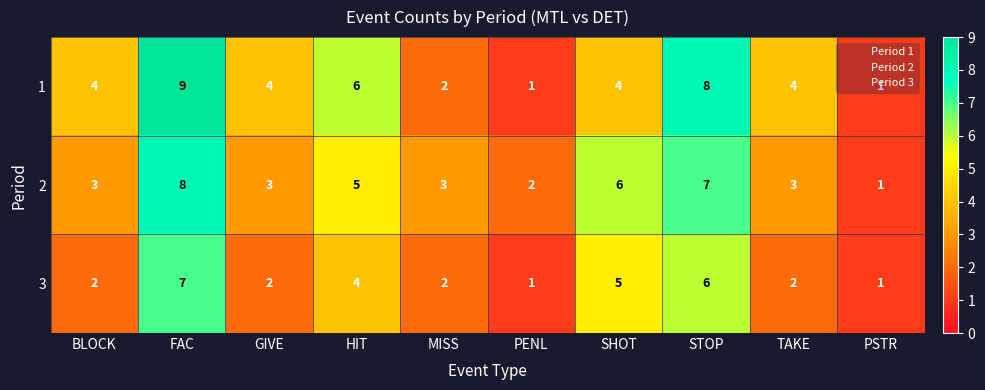

Which category has the highest value across all series?

FAC